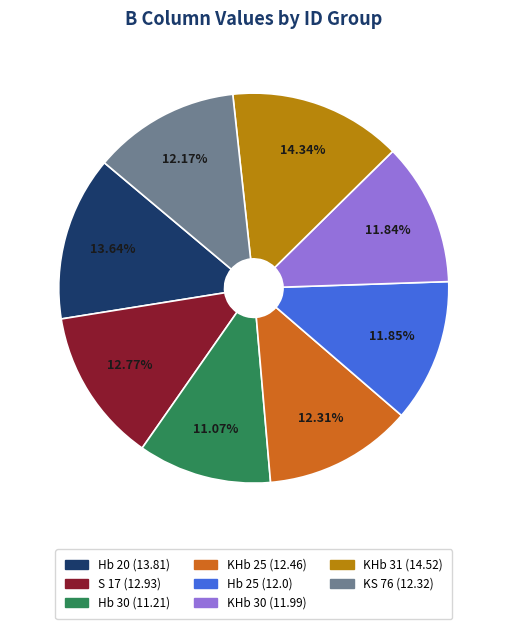

What is the largest slice in the pie chart?

KHb 31